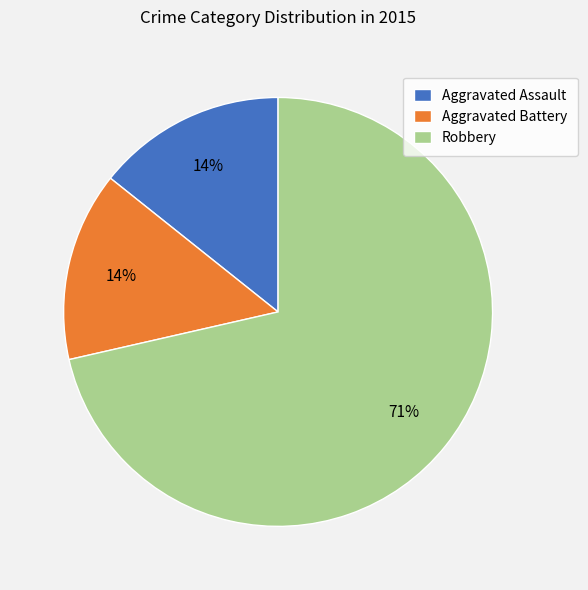

Which category has the biggest portion of the pie?

Robbery